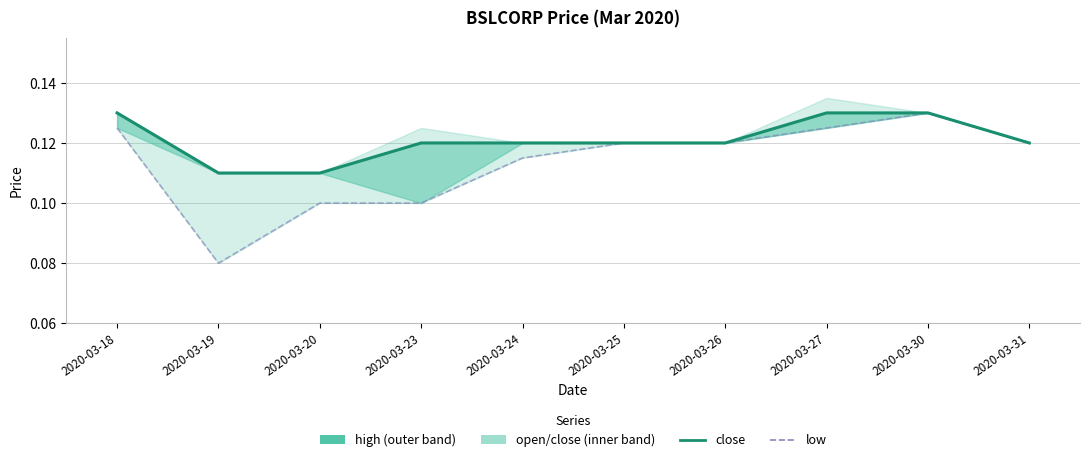

The value of low at 2020-03-27 is 0.1. True or false?

True